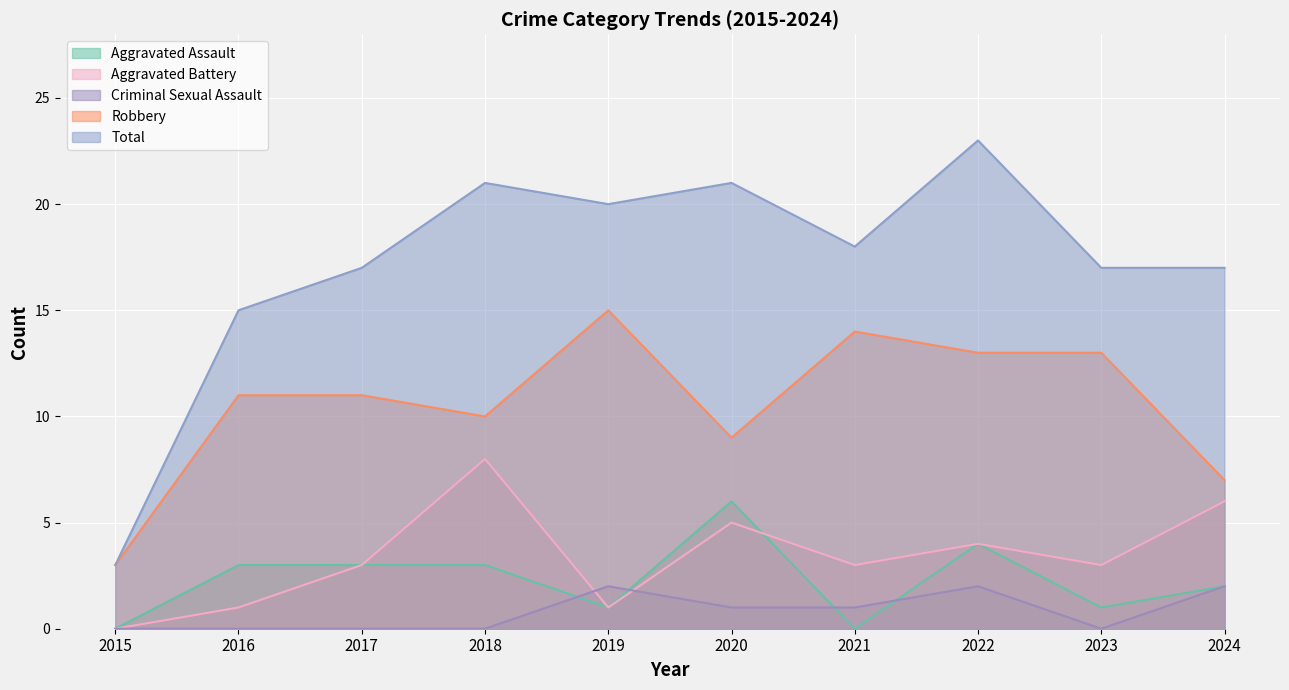

Where is the first local maximum for Aggravated Assault?

2020